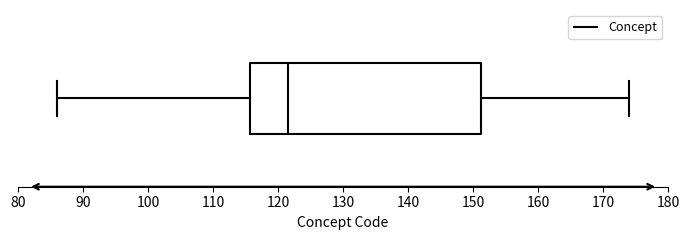

Where does the median line of the box sit on the x-axis? The values are not printed on the chart, so give them approximately, as read against the axis.

122